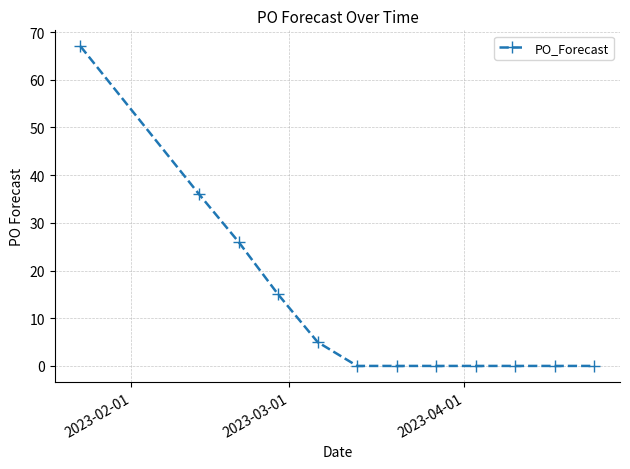

What is the sum of all values?

149